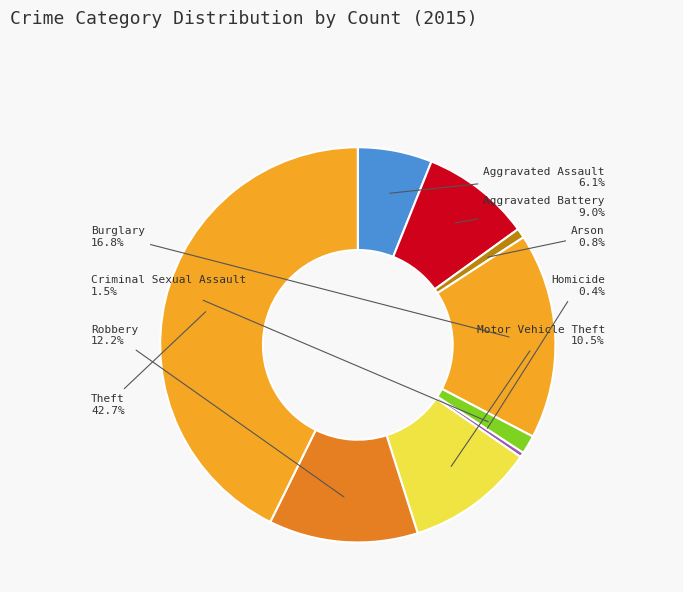

Which slice is the largest?

Theft